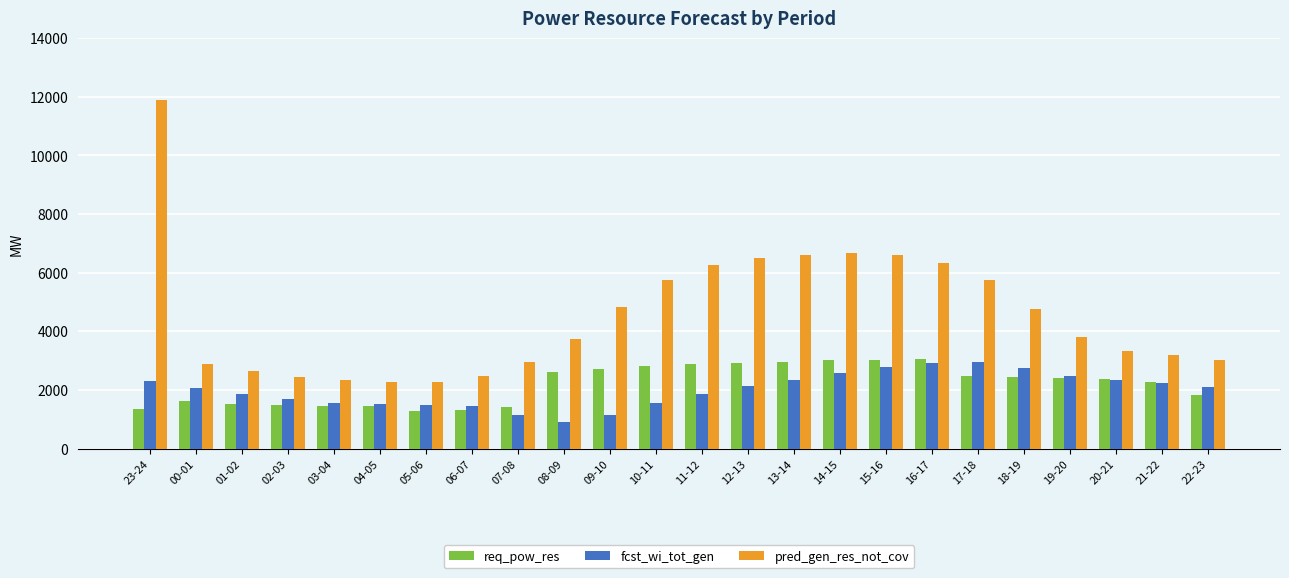

True or false: req_pow_res has a value of 1399 at 13-14.

False